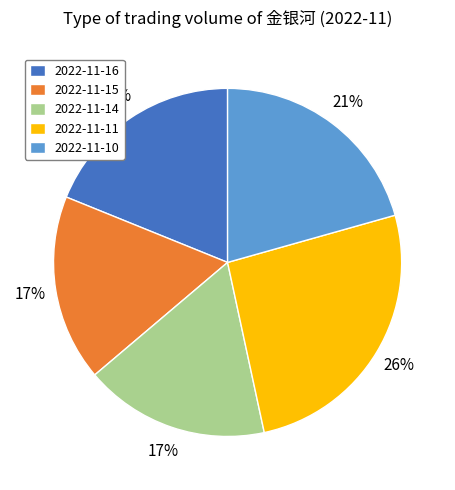

Is 2022-11-15 the majority of the pie?

No